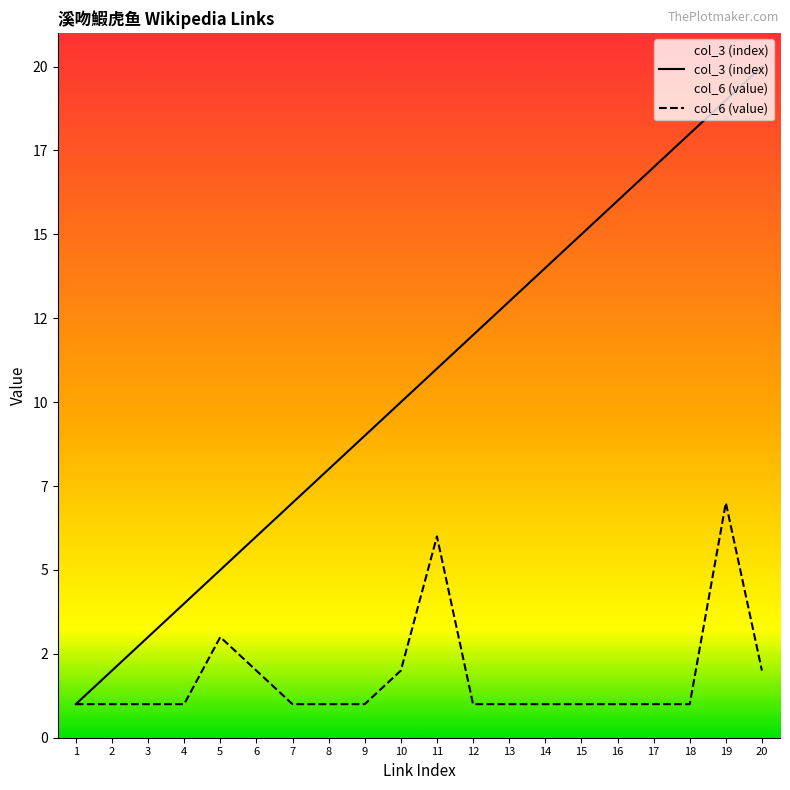

At which label does col_6 (value) reach its minimum?

1